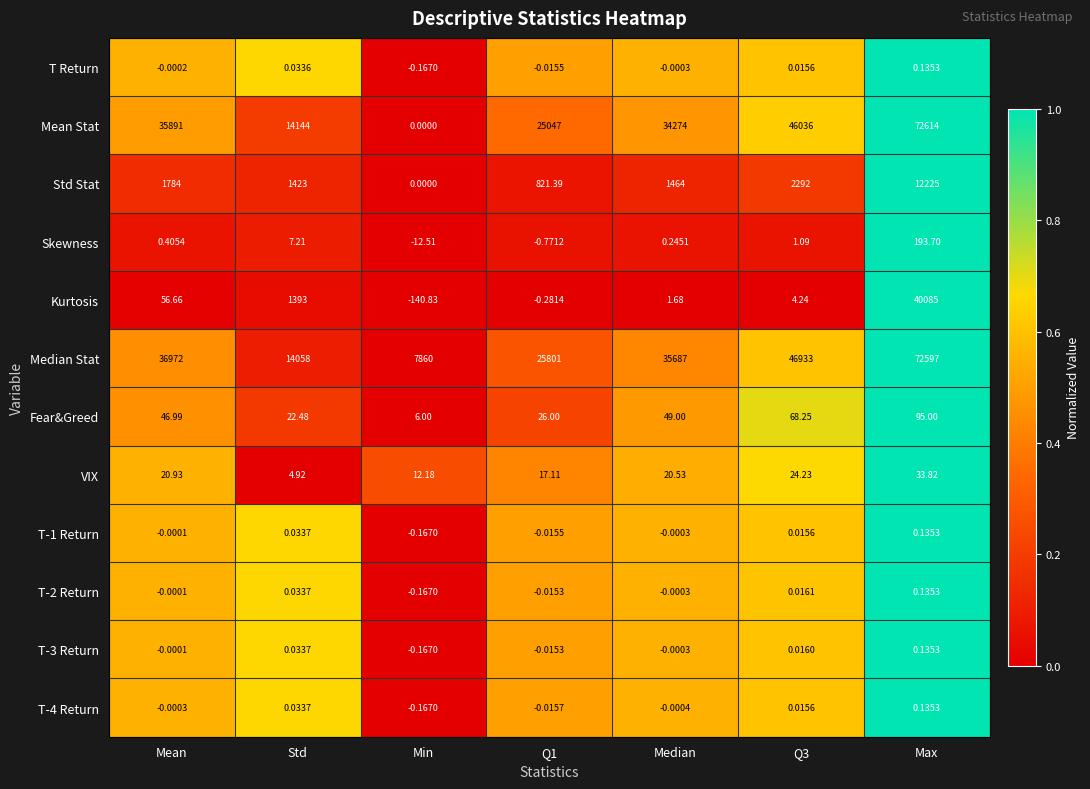

At which label does T-3 Return first exceed 0?

Std